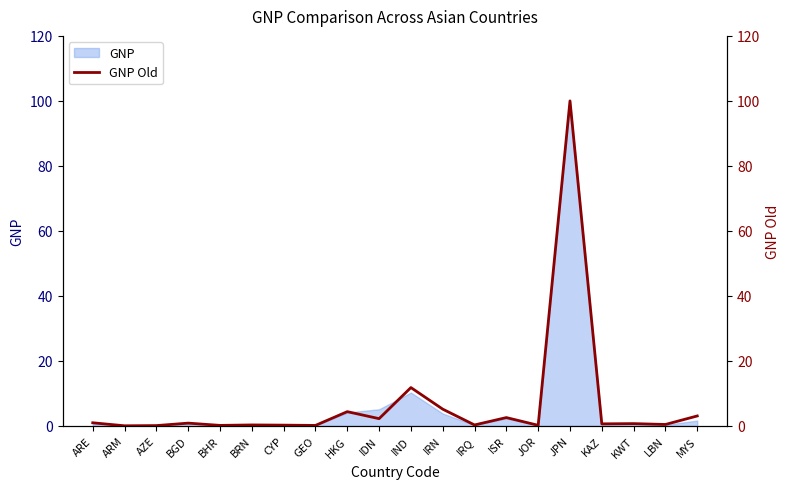

True or false: the data shows 11.8 at IND.

True